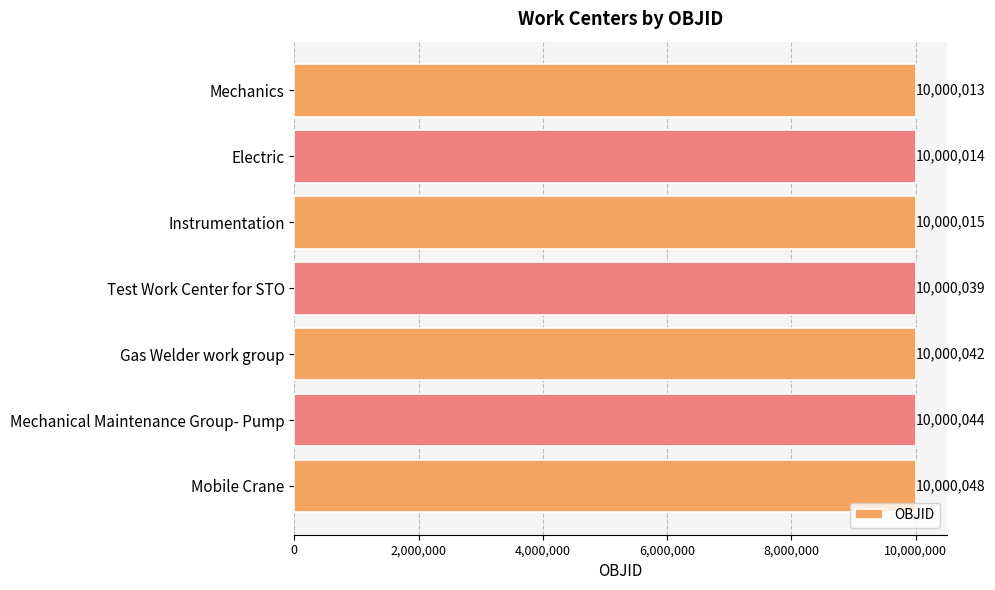

True or false: the data shows 16487391 at Mobile Crane.

False